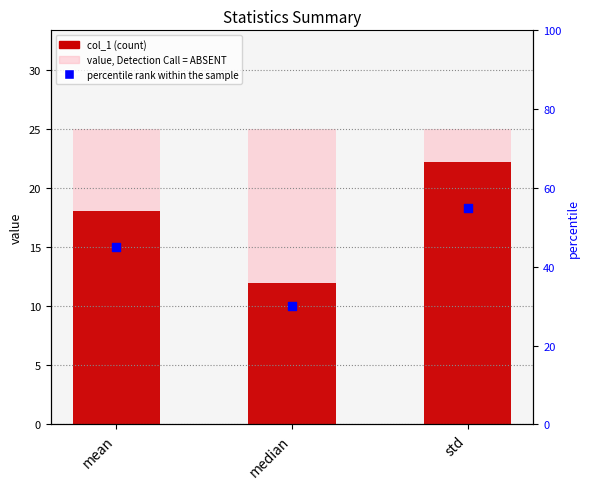

At how many categories does at least one series exceed 52?

1